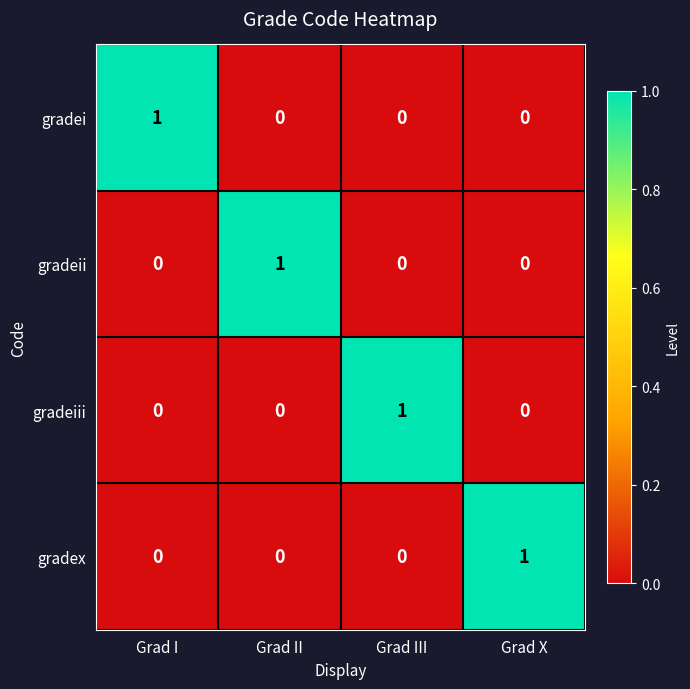

Count the number of data series in this chart.

4